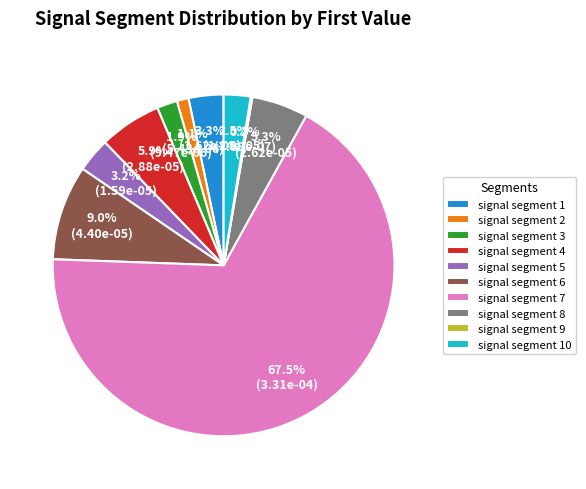

How much of the chart is everything except signal segment 5?

96.8%